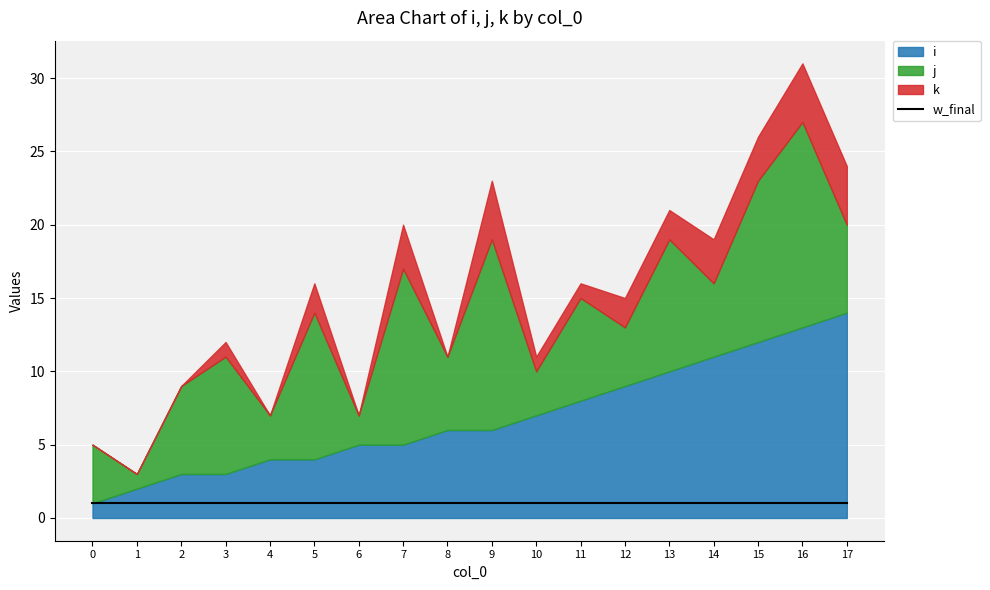

Reading left to right, extract all data points from this chart.

i: 1	2	3	3	4	4	5	5	6	6	7	8	9	10	11	12	13	14
j: 4	1	6	8	3	10	2	12	5	13	3	7	4	9	5	11	14	6
k: 0	0	0	1	0	2	0	3	0	4	1	1	2	2	3	3	4	4
w_final: 1	1	1	1	1	1	1	1	1	1	1	1	1	1	1	1	1	1